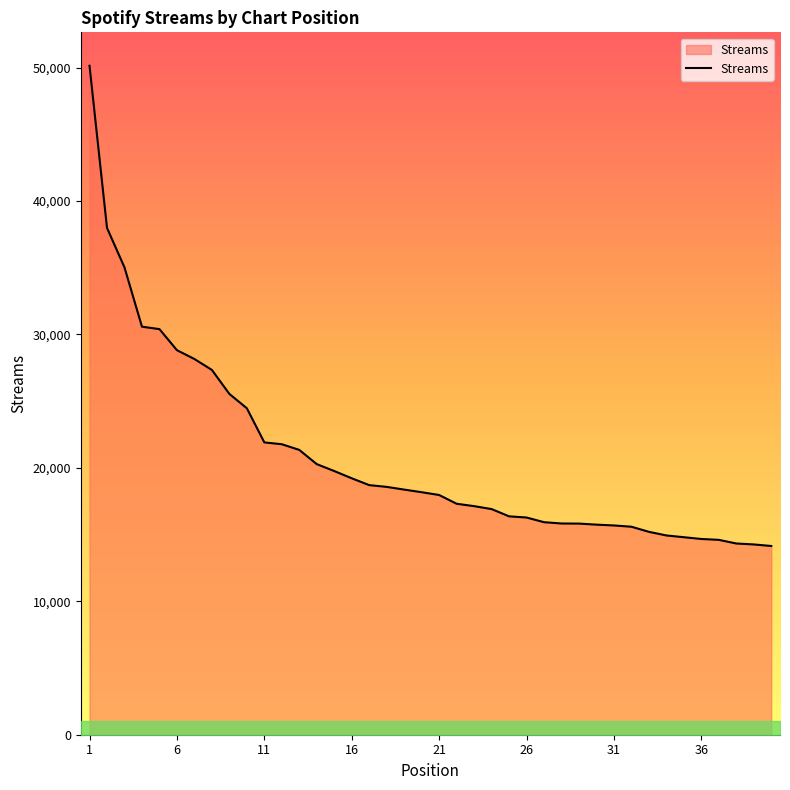

What is the minimum value shown in the chart?

14144